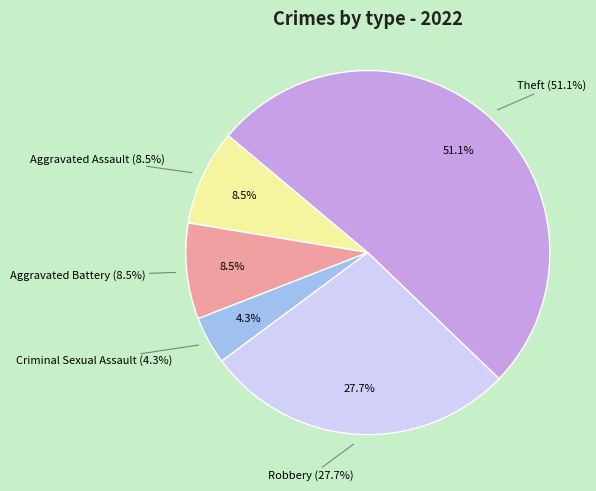

Which category accounts for the majority?

Theft